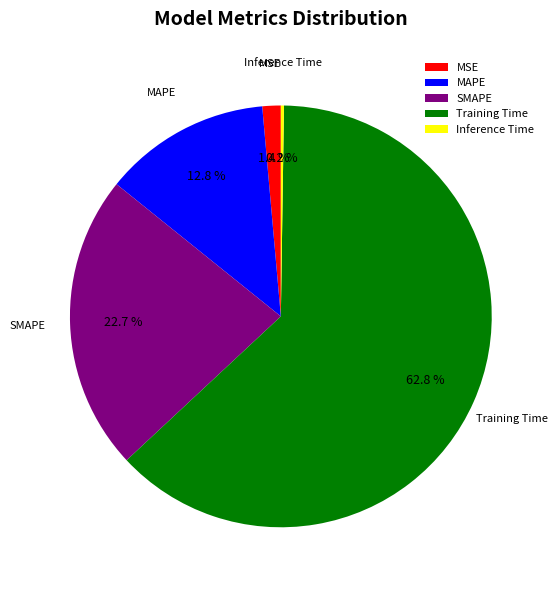

What is the largest slice in the pie chart?

Training Time